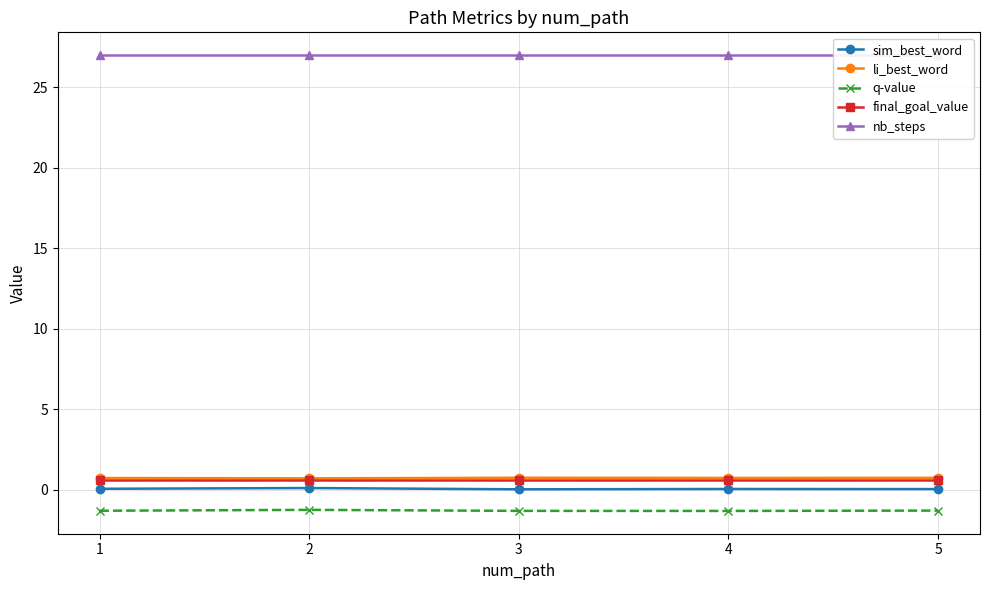

How many lines are shown in the chart?

5